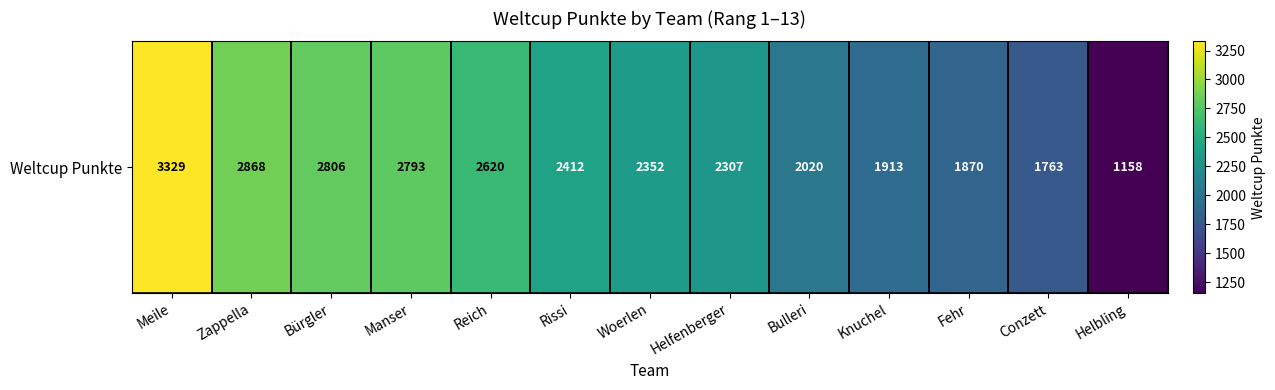

What is the change in value from Knuchel to Helbling?

-755